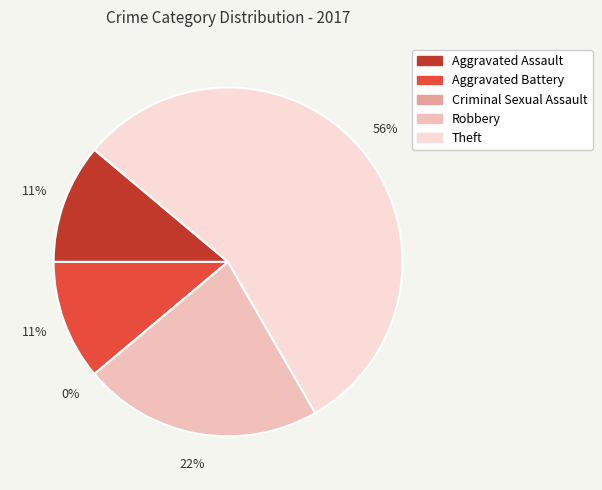

How many slices are in this pie chart?

5